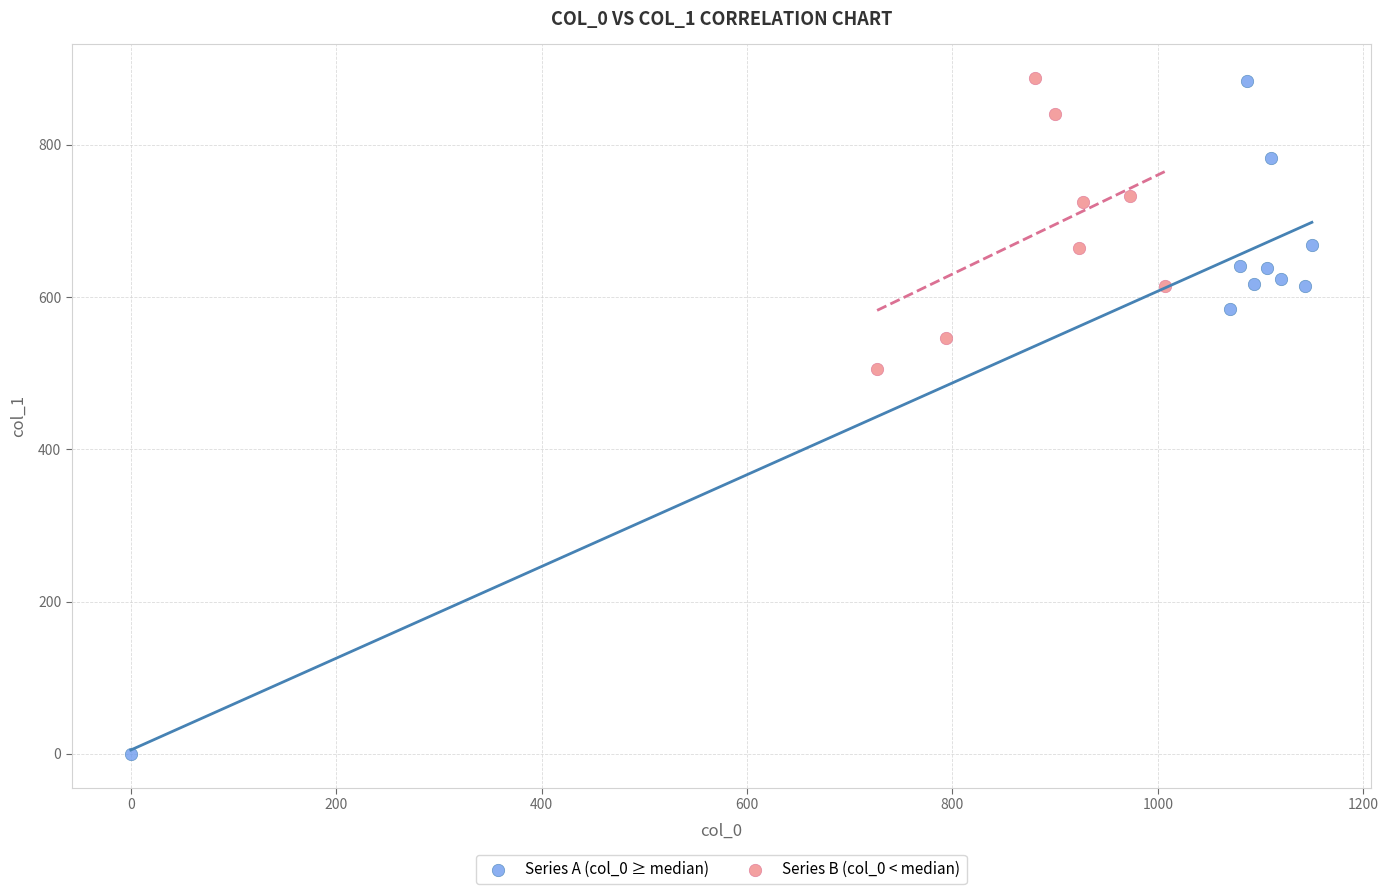

Which series has the widest spread of Y values?

Series A (col_0 ≥ median)